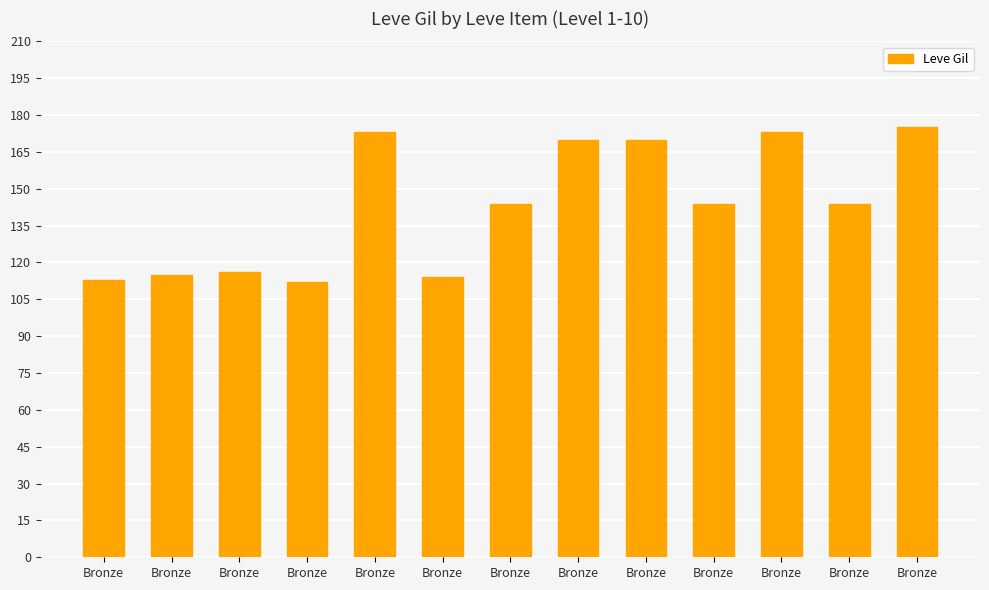

Approximately how many times larger is the value at Bronze compared to Bronze?

0.7